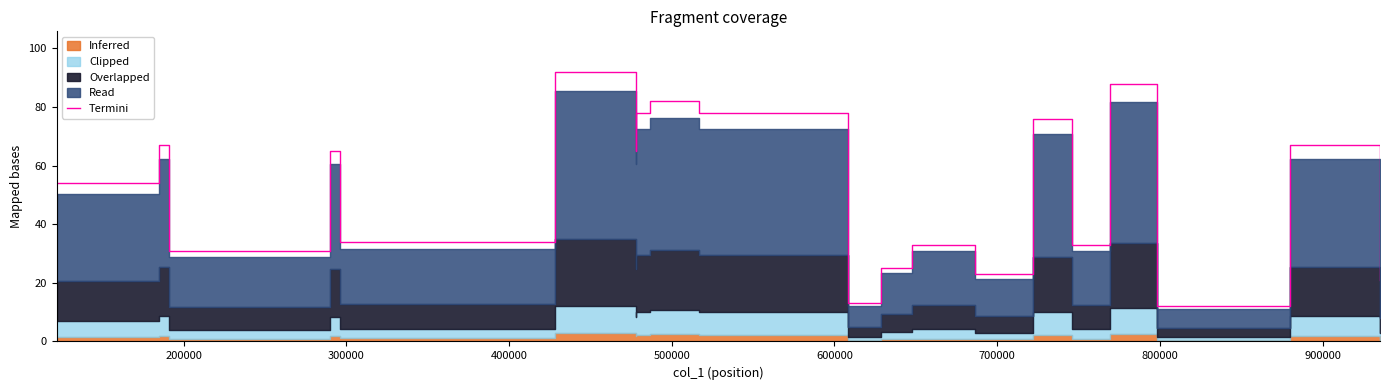

How many lines are shown in the chart?

1